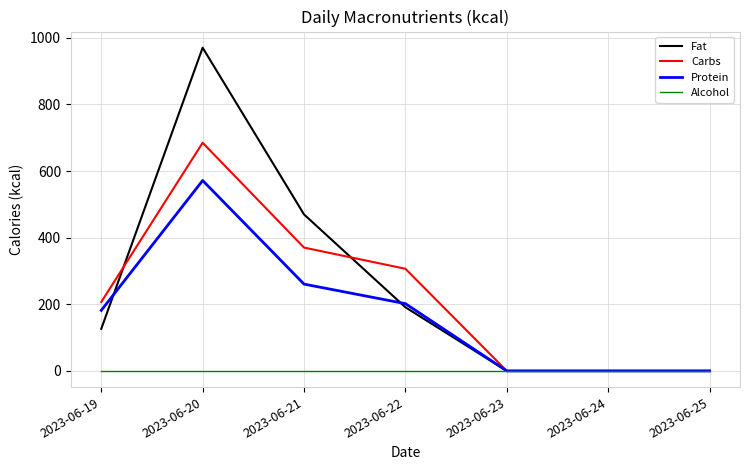

True or false: Fat has more than 0 interior local peaks.

True